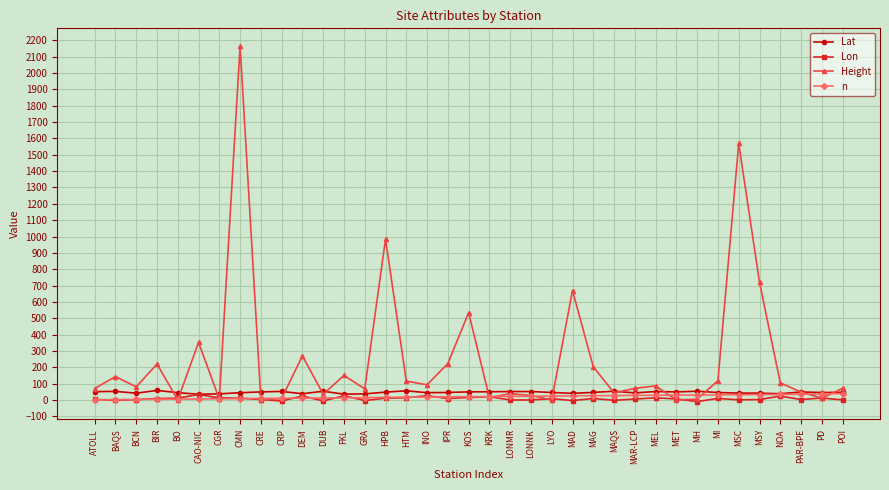

What is the label of the 13th point from the right?

MAG